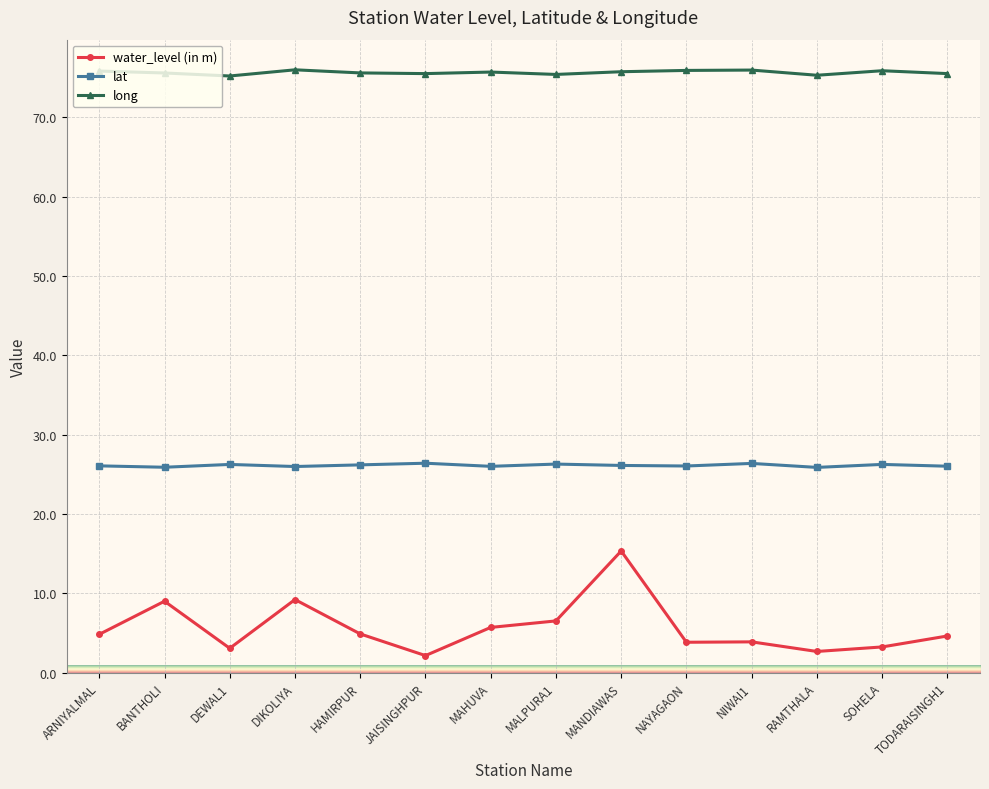

True or false: long has more than 1 points higher than both neighbors.

True